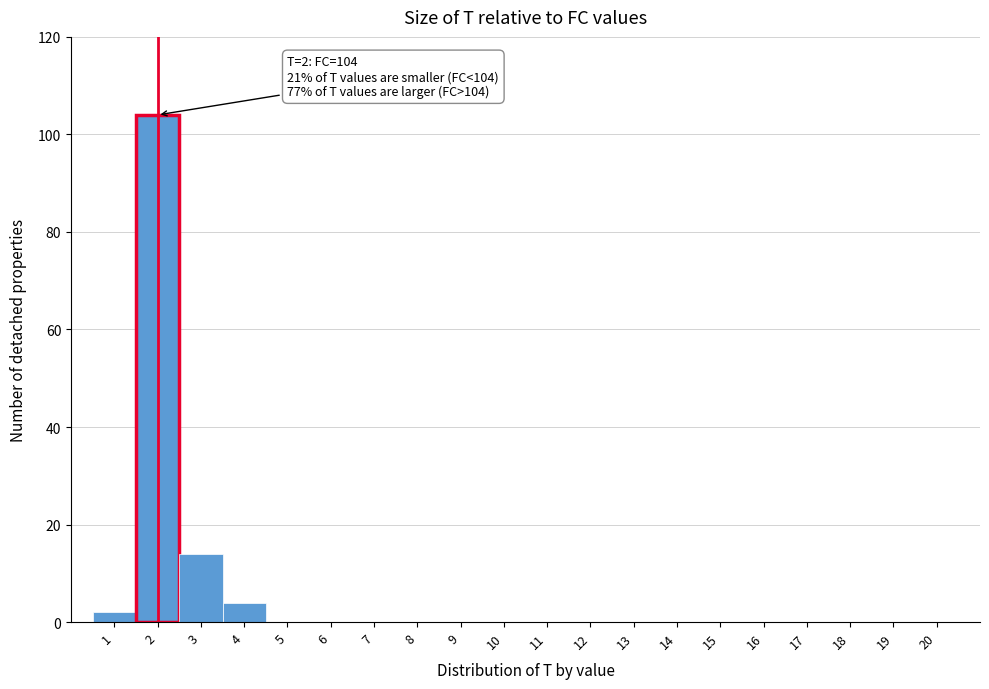

Over which range of the x-axis is the bar tallest?

1.5 to 2.5